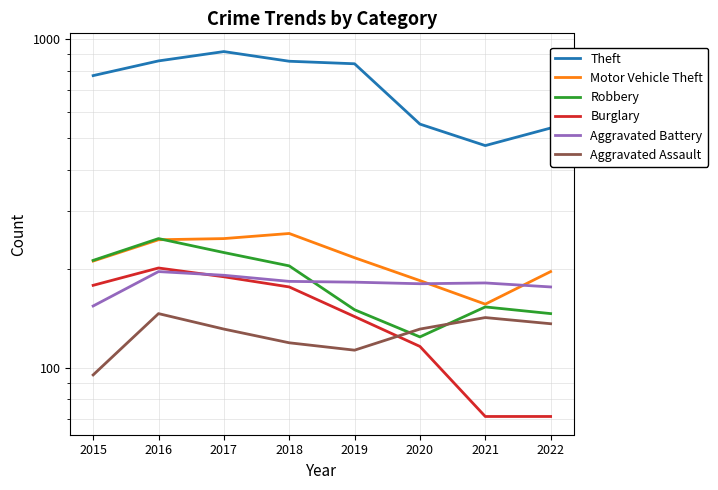

Reading right to left, what are all the values shown in this chart?

Theft: 536	474	551	841	856	916	858	774
Motor Vehicle Theft: 196	156	184	216	256	247	245	211
Robbery: 146	153	124	150	204	224	247	212
Burglary: 71	71	116	143	176	189	201	178
Aggravated Battery: 176	181	180	182	183	191	196	154
Aggravated Assault: 136	142	131	113	119	131	146	95